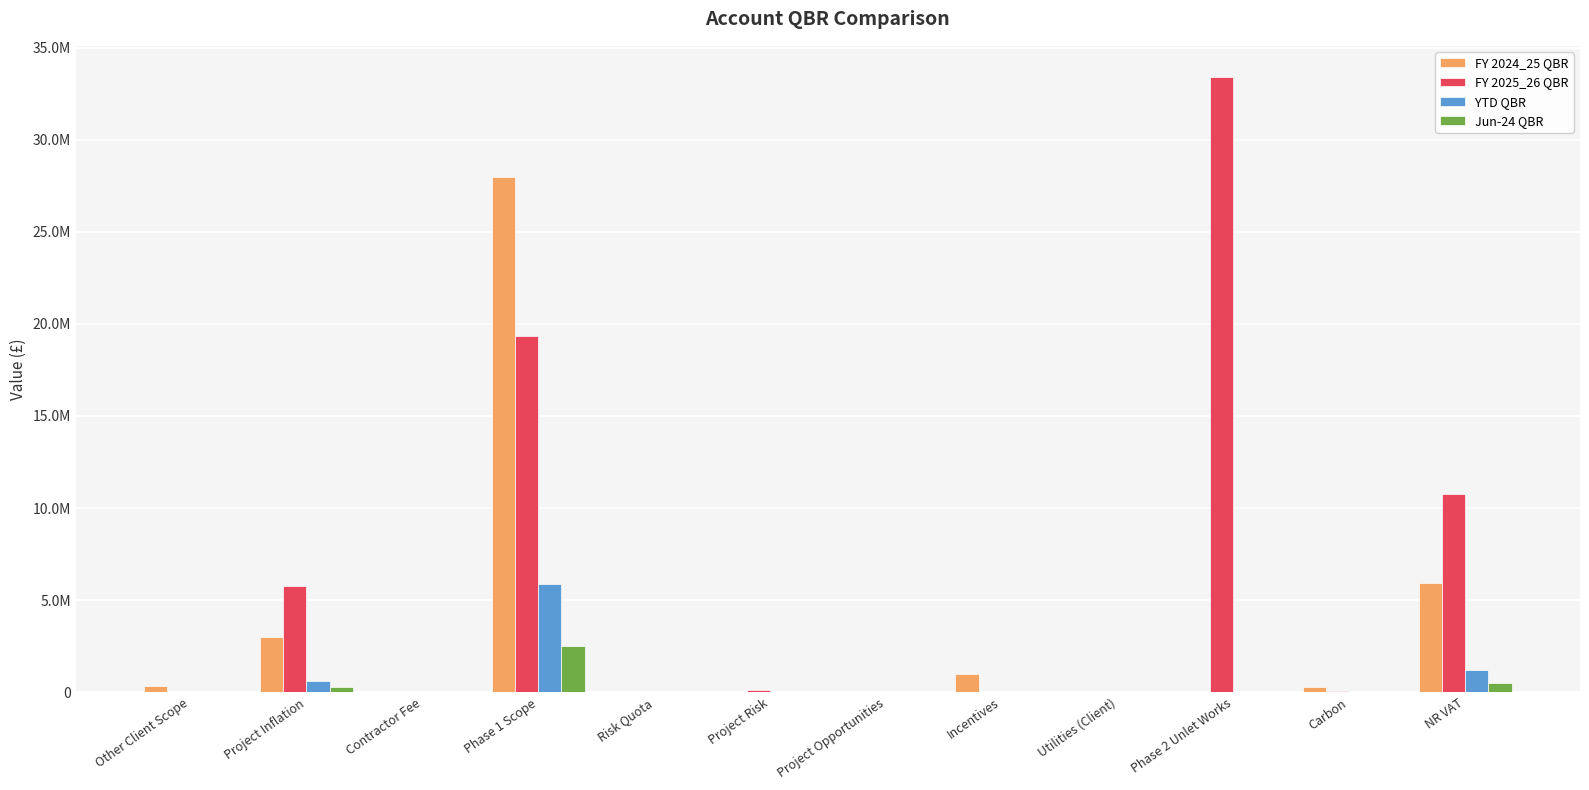

Are the bars horizontal?

No